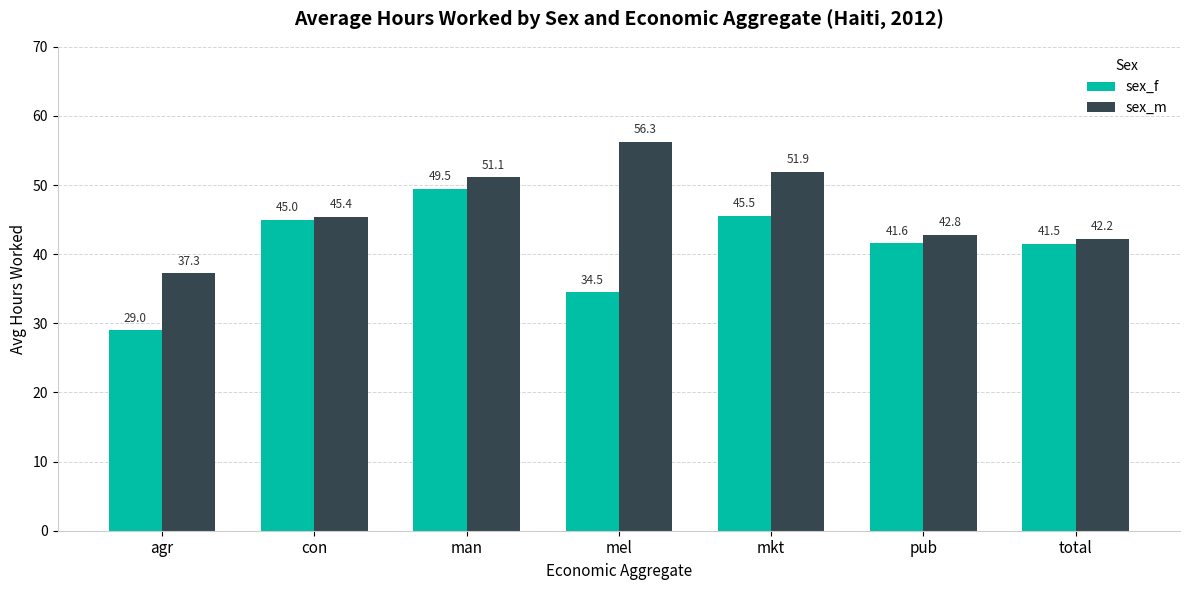

What is the value of the sex_f bar at the 7th from the left?

41.5